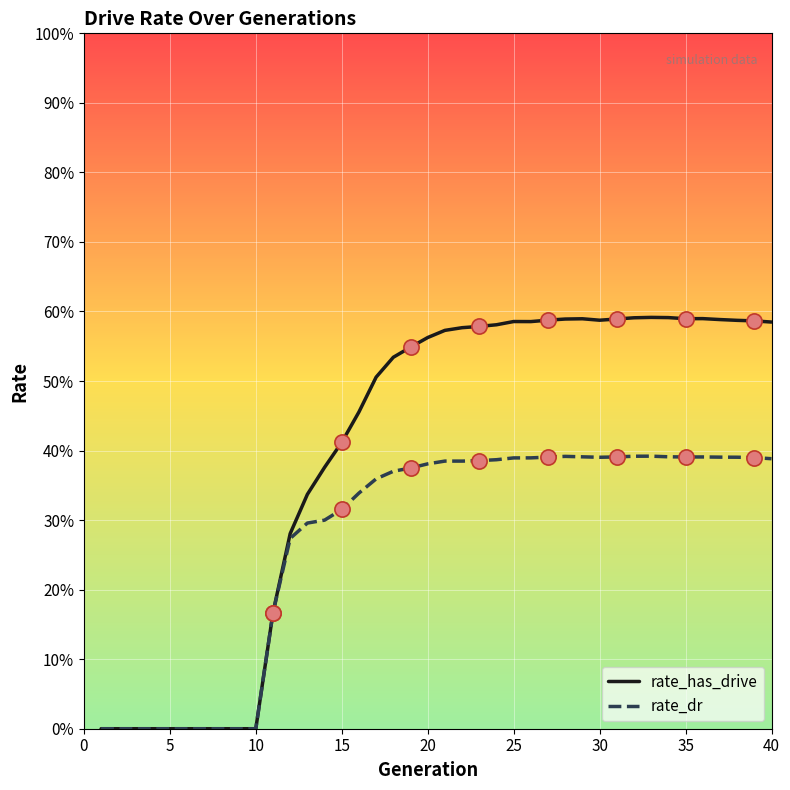

Does the chart have visible grid lines?

Yes